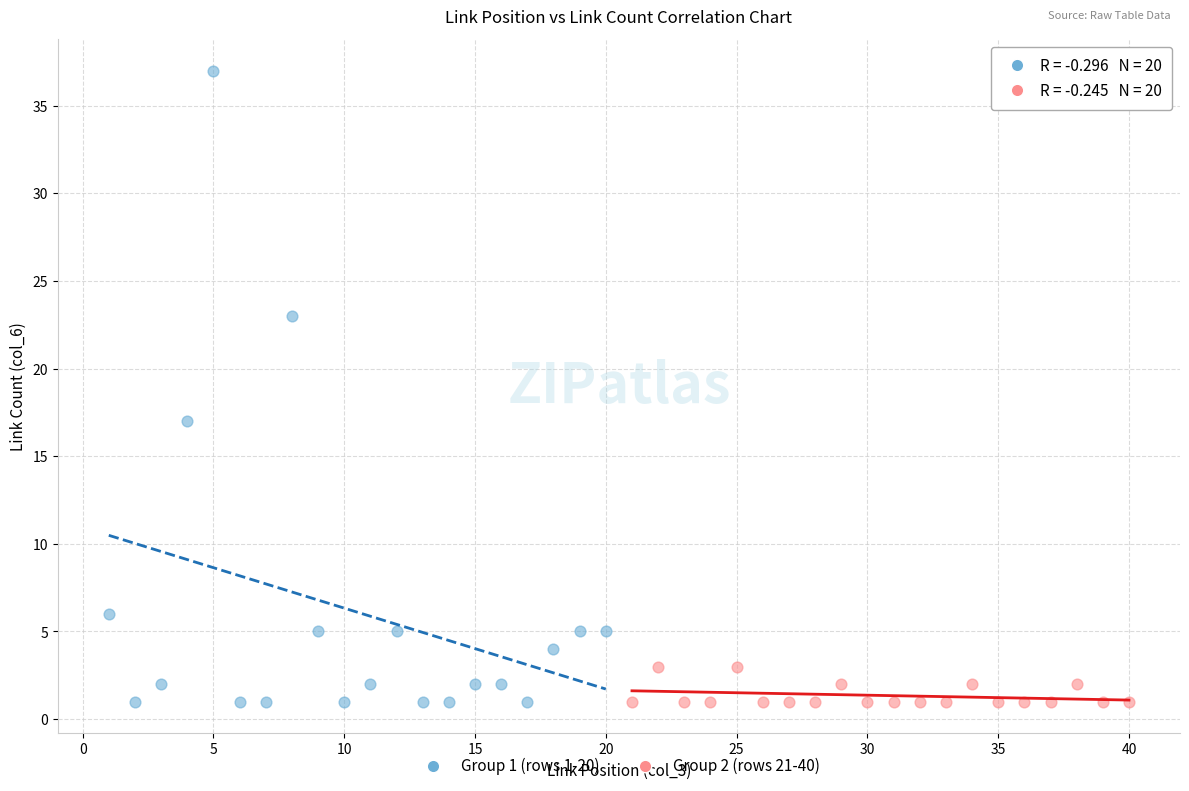

Which series has the widest spread of Y values?

Group 1 (rows 1-20)